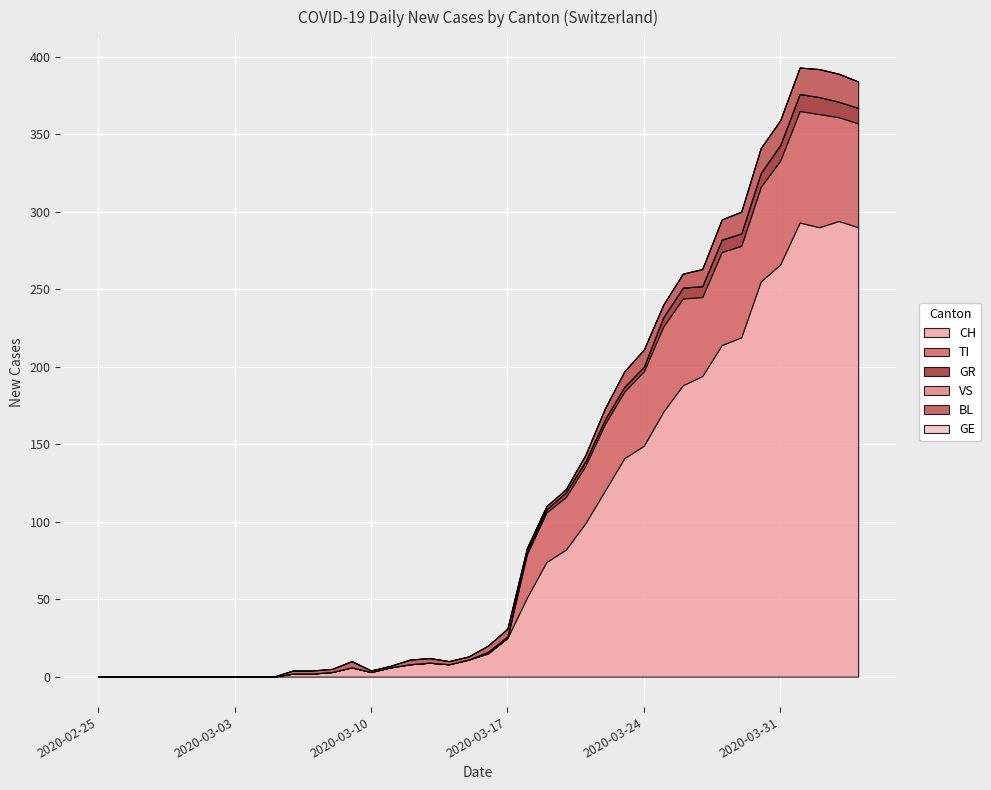

True or false: GE and VS intersect in this chart.

False